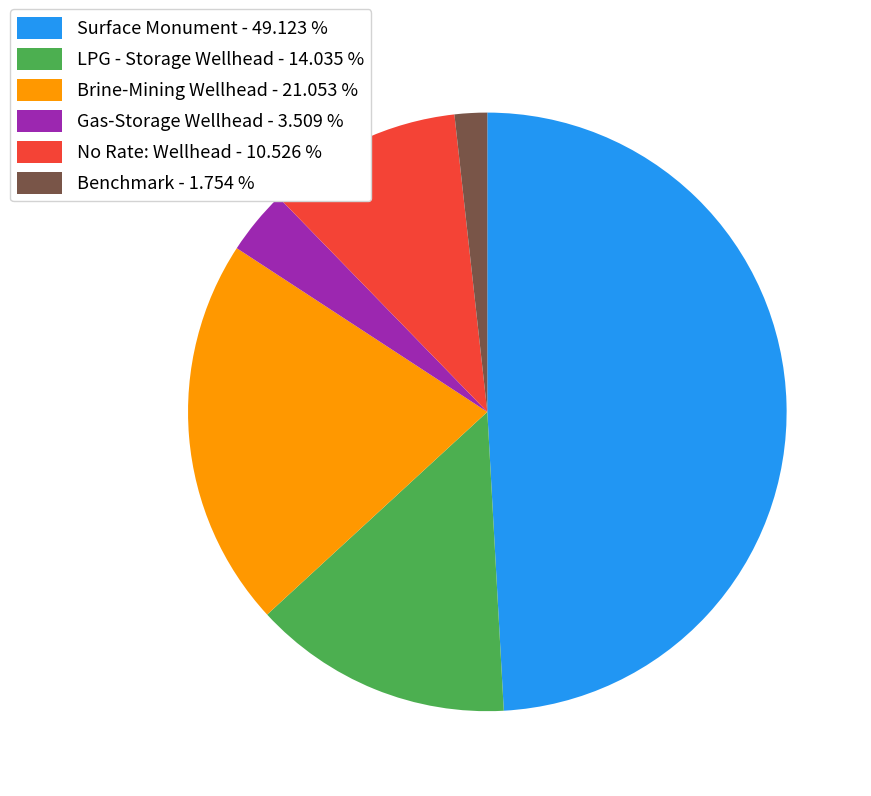

Does LPG - Storage Wellhead account for over 50% of the chart?

No